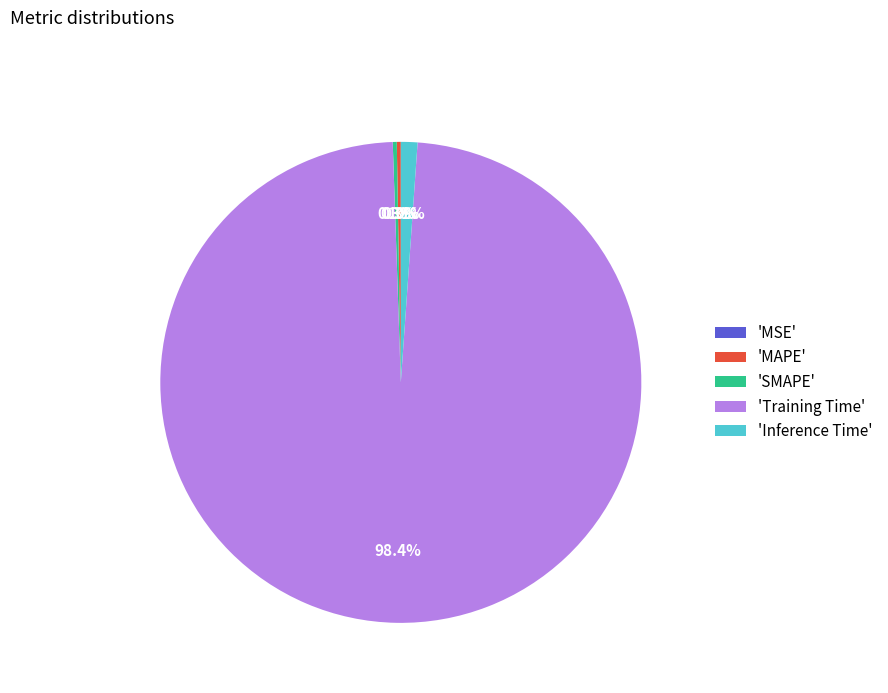

What is the largest slice in the pie chart?

'Training Time'